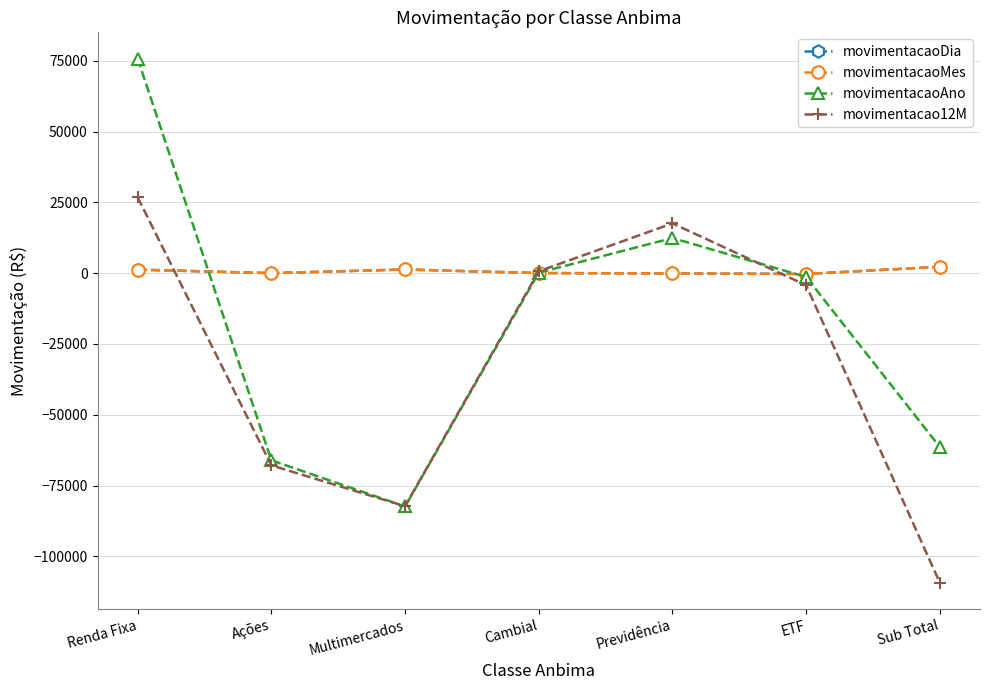

Does the chart have visible grid lines?

Yes